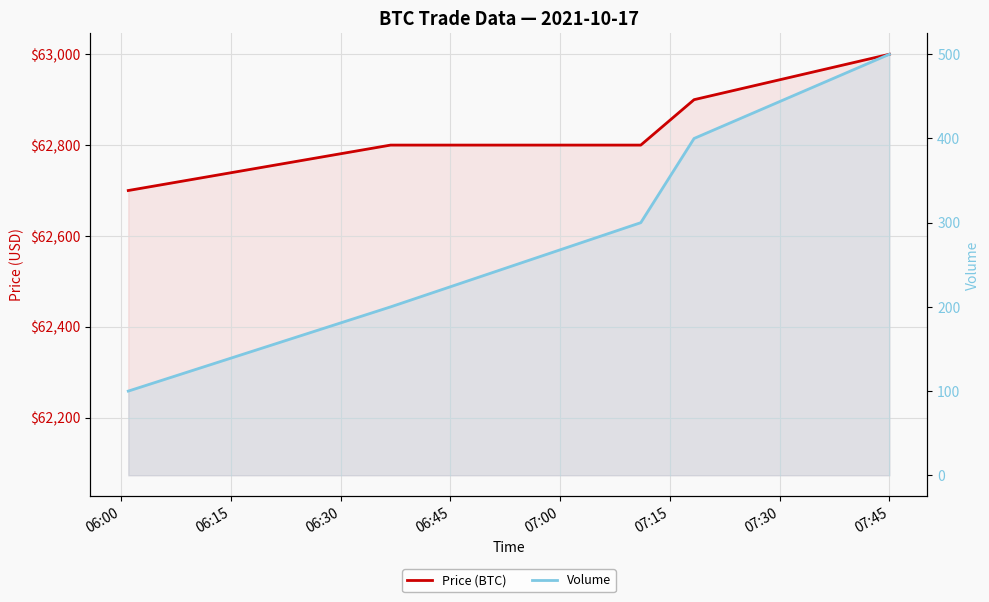

True or false: Volume has more than 0 points higher than both neighbors.

False